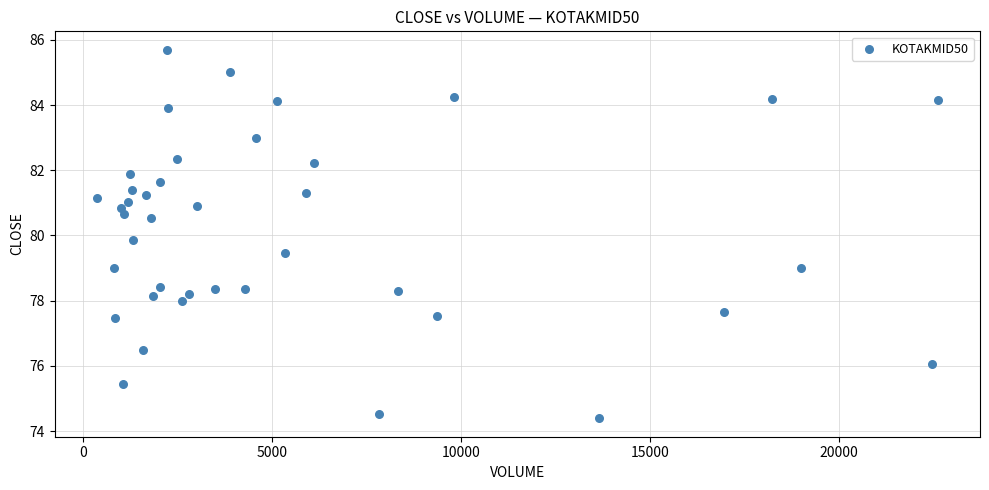

What Y value in the scatter plot is closest to 80?

79.9